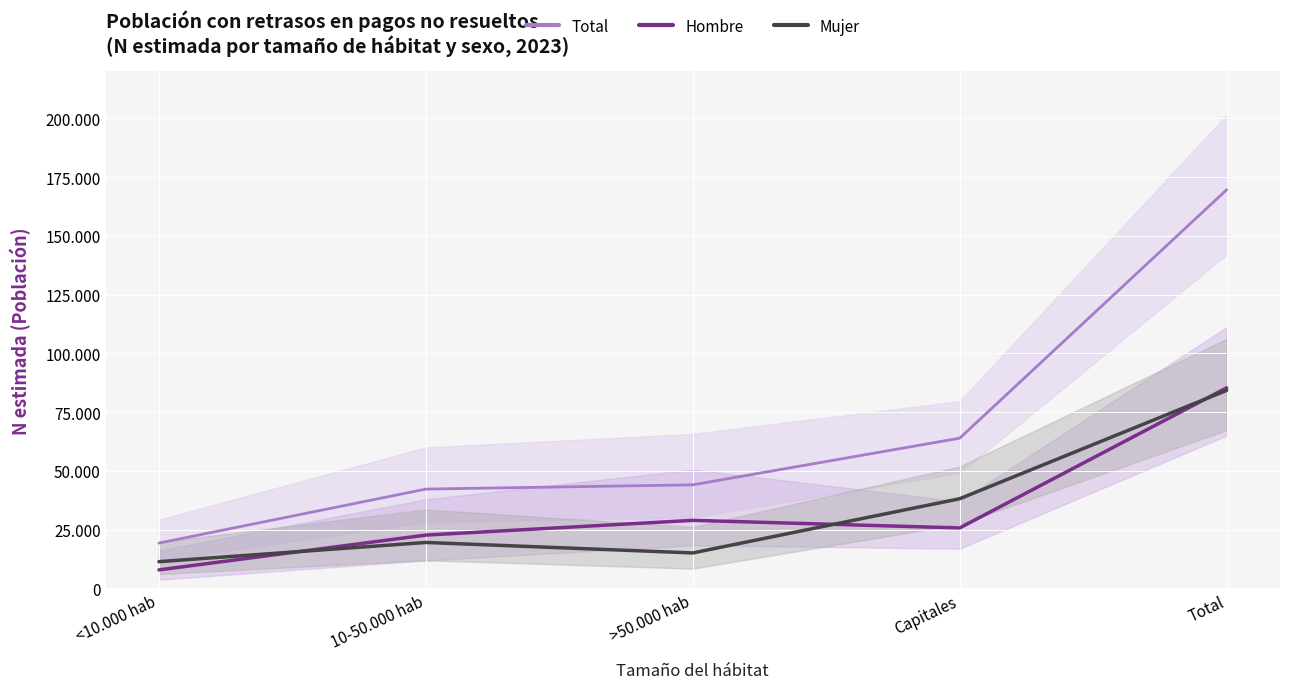

True or false: Hombre has a value of 13272 at 10-50.000 hab.

False